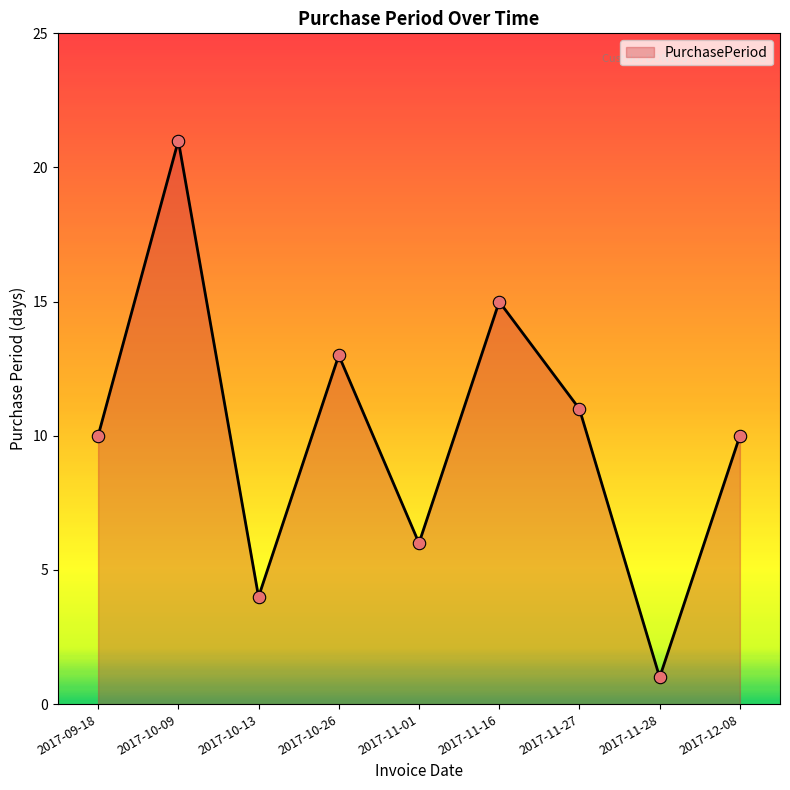

Between 2017-10-26 and 2017-10-13, which is larger?

2017-10-26